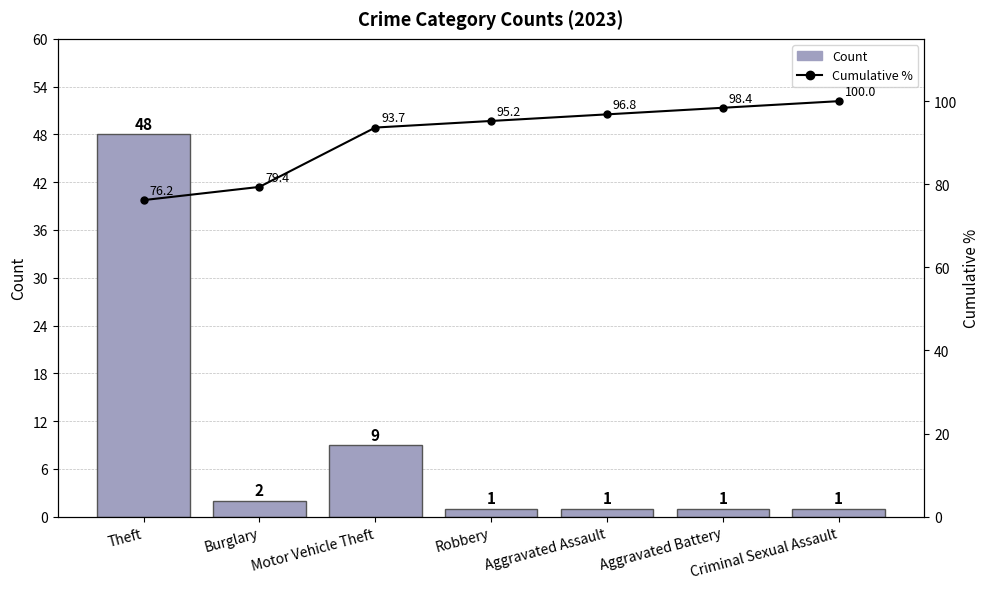

True or false: Cumulative % has a value of 95.2 at Robbery.

True